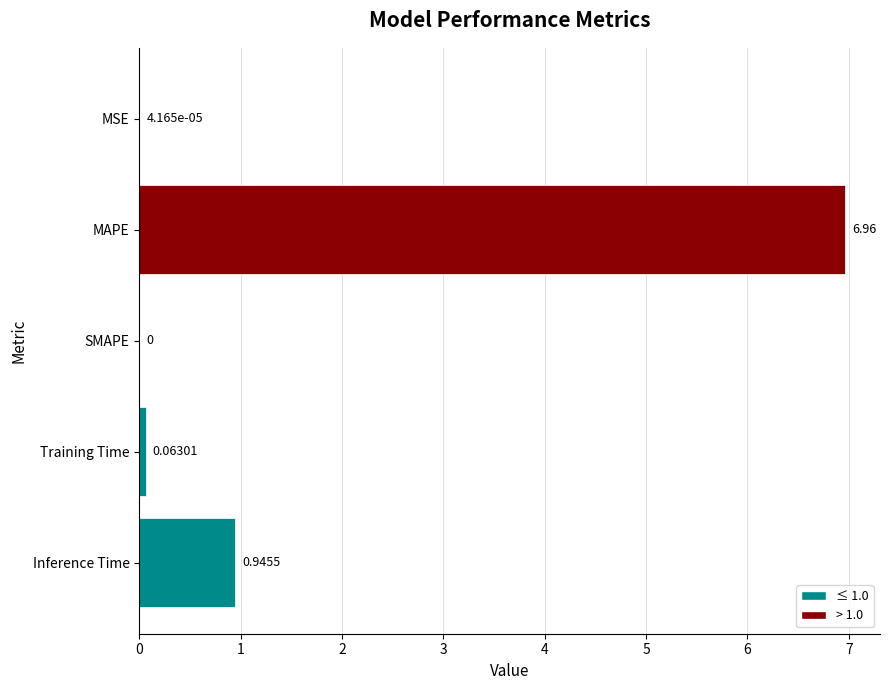

Are the bars horizontal?

Yes